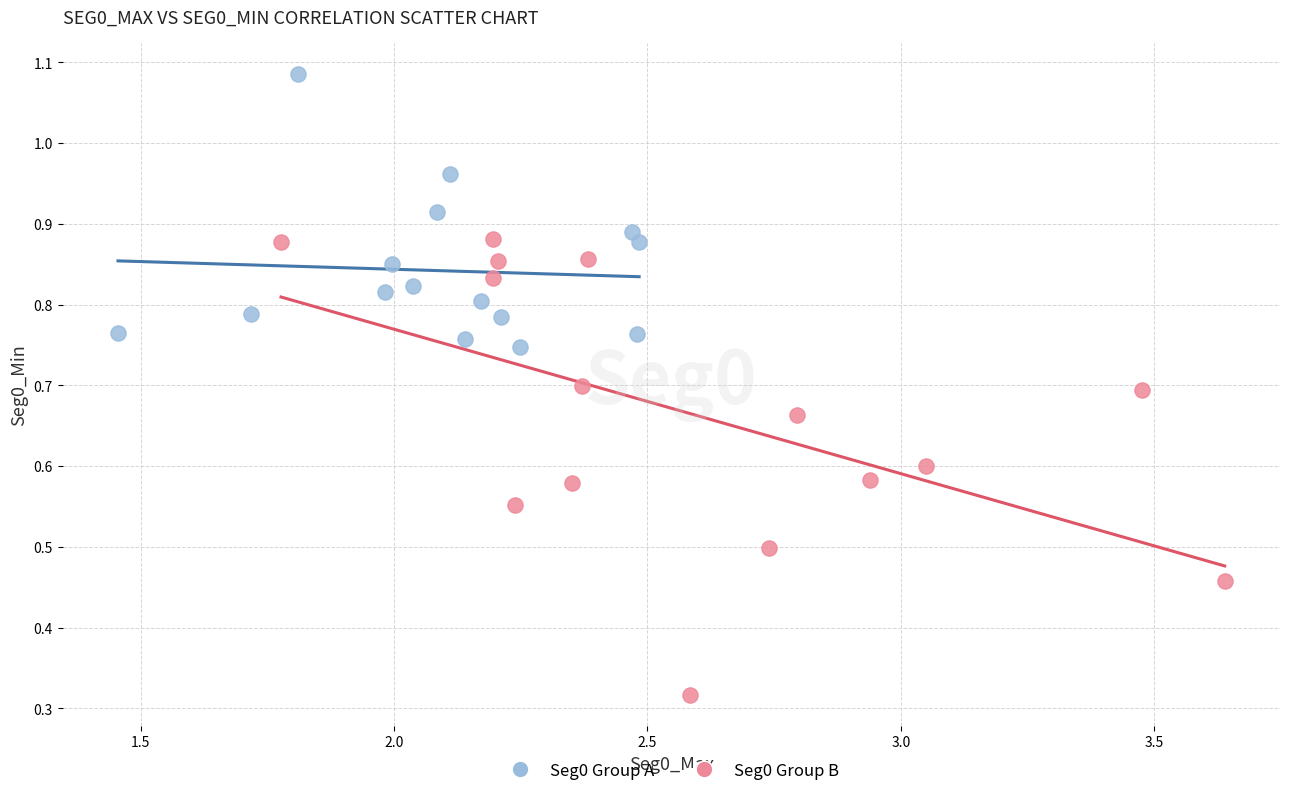

Which series has the widest spread of Y values?

Seg0 Group B